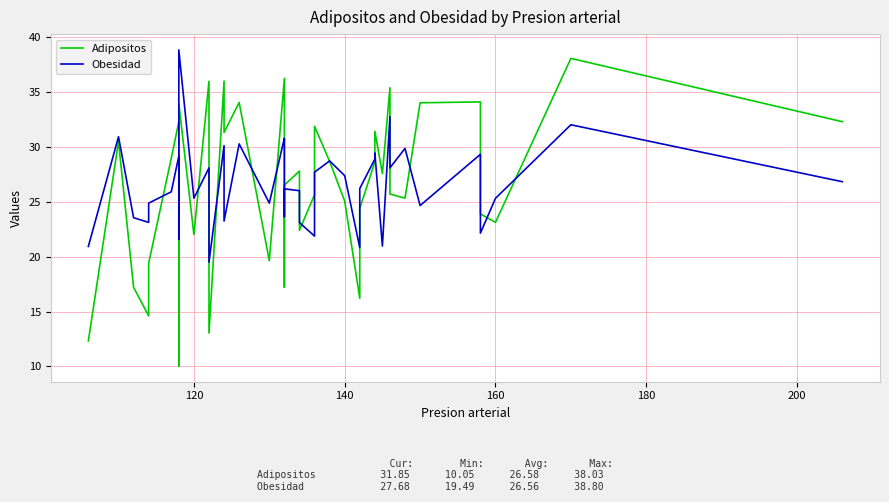

What is the difference between the second highest and second lowest values in the Adipositos series?

23.9